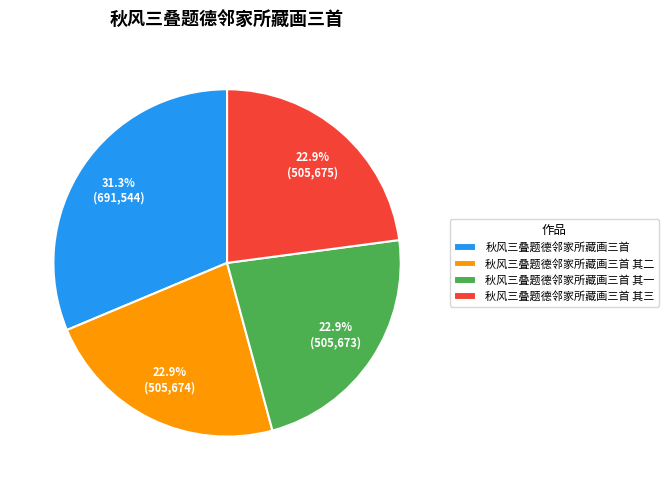

What is the largest slice in the pie chart?

秋风三叠题德邻家所藏画三首